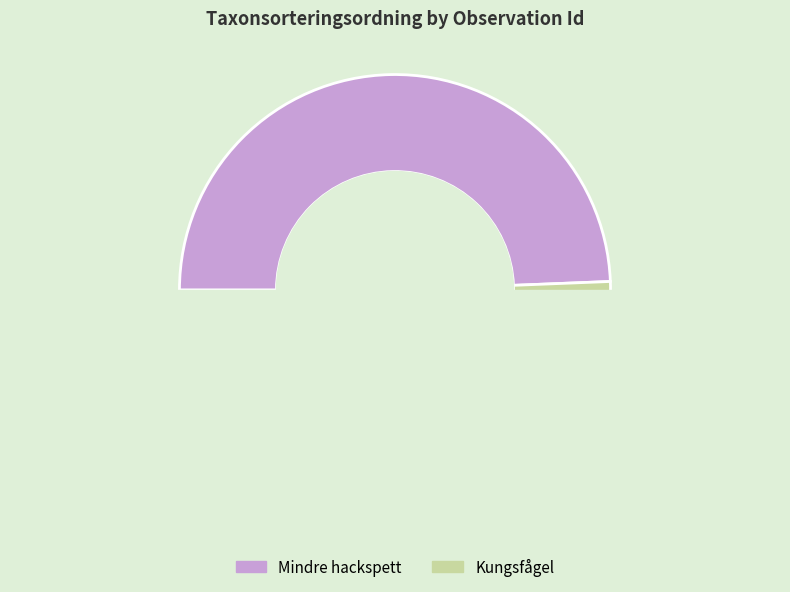

Is 108999614 the majority of the pie?

No